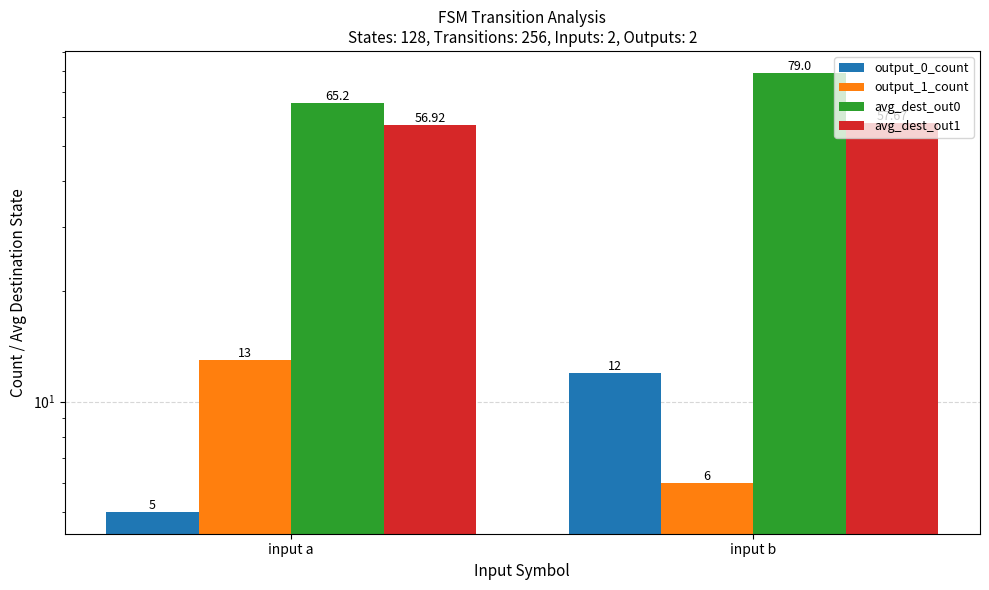

Which series has the largest total across all categories?

avg_dest_out0